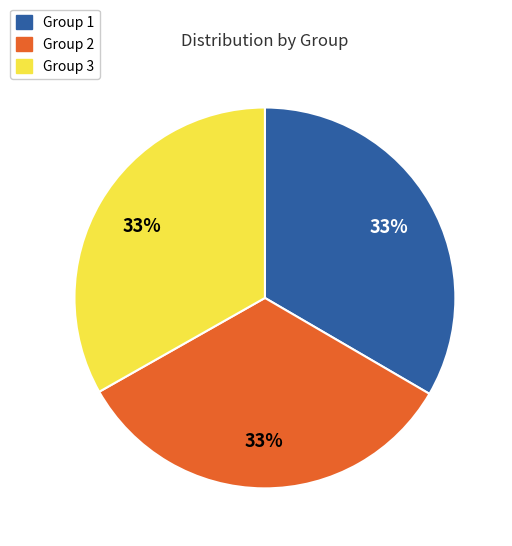

To the nearest percent, what portion does Group 2 represent?

33%